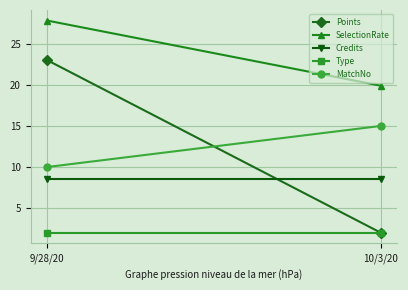

True or false: Credits has a value of 12.6 at 9/28/20.

False